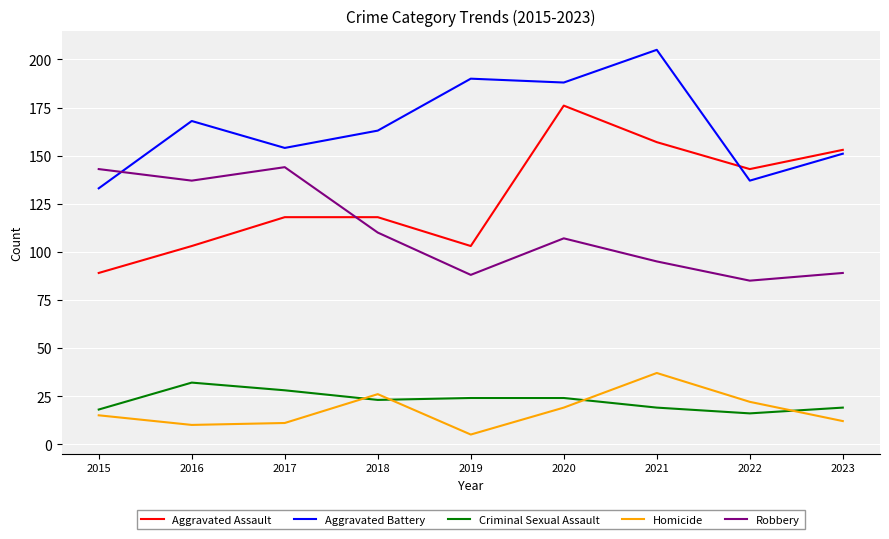

What value does the Robbery series have at 2019?

88